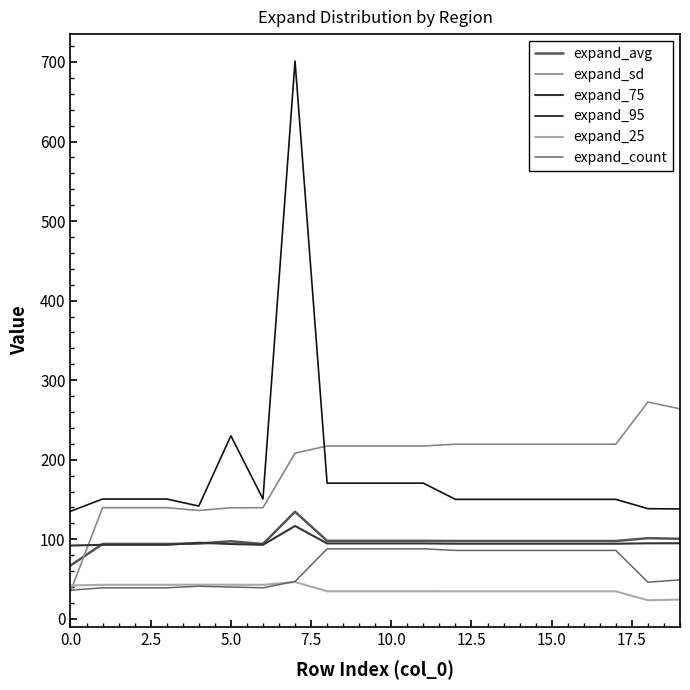

What are all the series names shown in the legend?

expand_avg, expand_sd, expand_75, expand_95, expand_25, expand_count